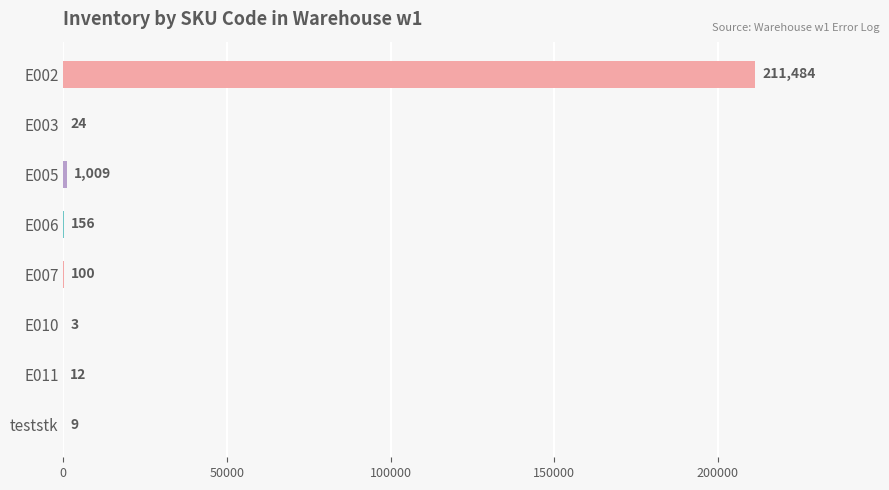

What is the sum of the values at E002 and E005?

212493